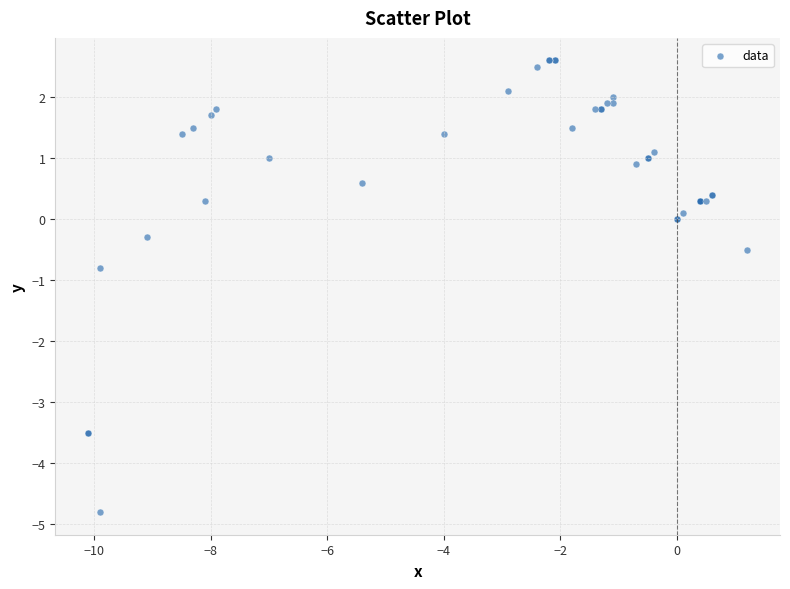

What Y value in the scatter plot is closest to -1?

-0.8